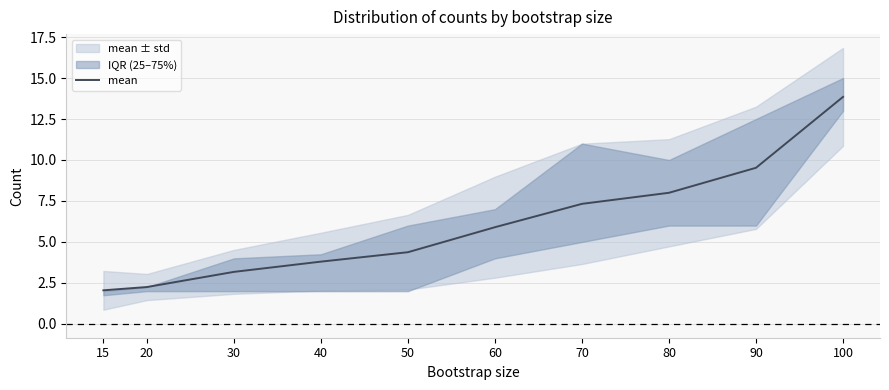

What is the minimum value shown in the chart?

2.0